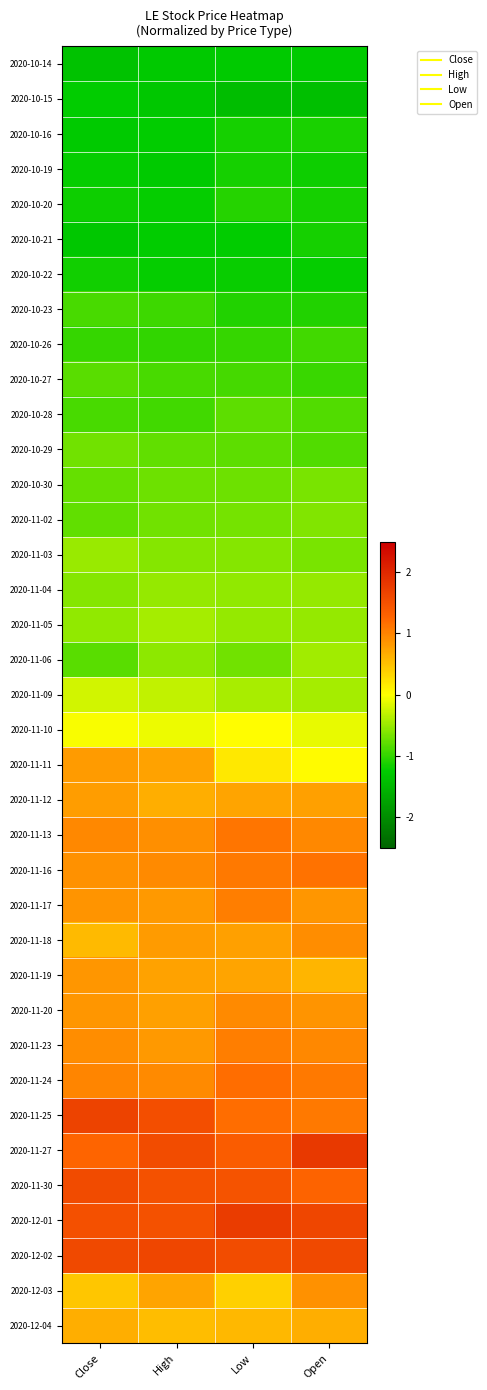

What is the spread (max minus min) of values at Low?

3.1